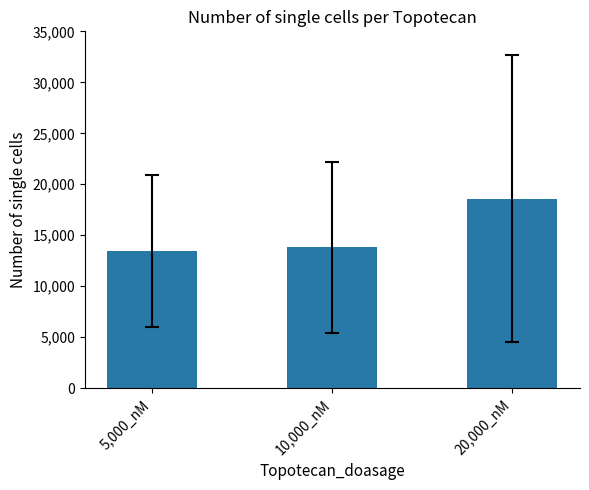

True or false: the data shows 7138.3 at 5,000_nM.

False